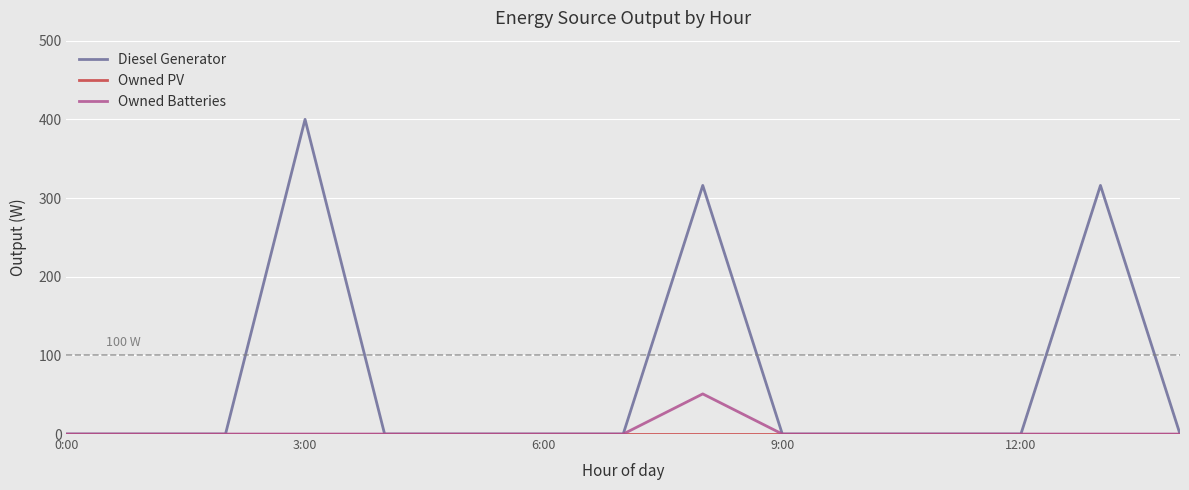

Which series has the largest total across all categories?

Diesel Generator